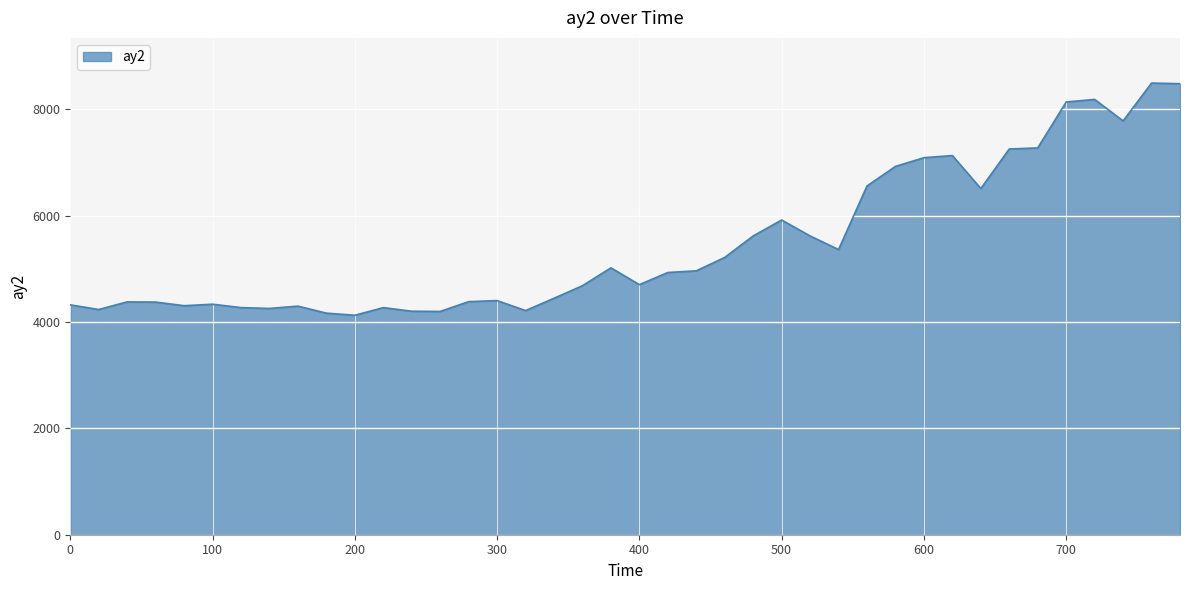

What is the difference between the maximum and minimum values?

4368